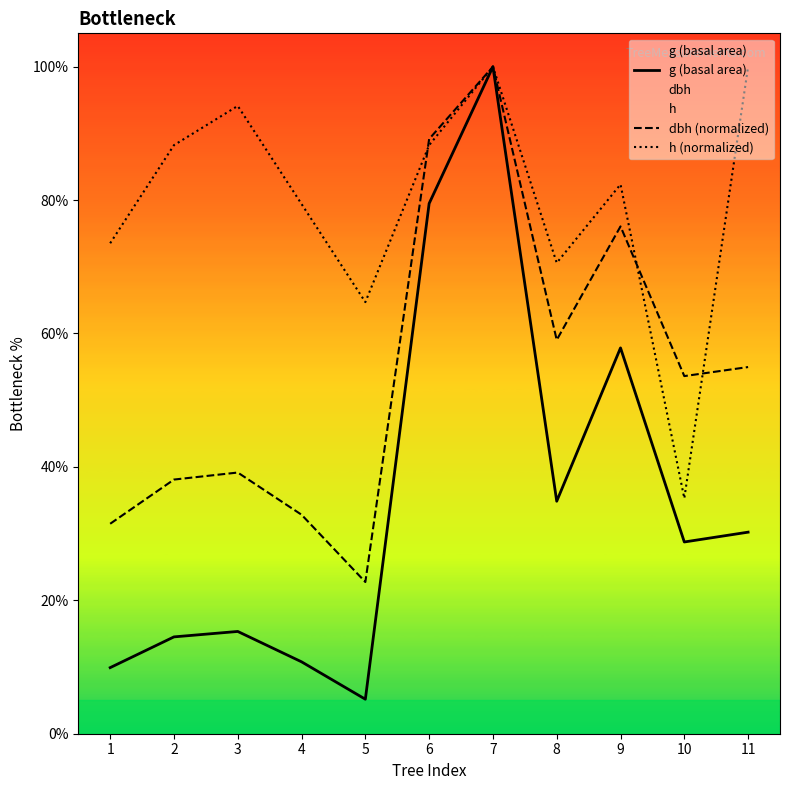

Does the chart display data point markers on the line(s)?

No